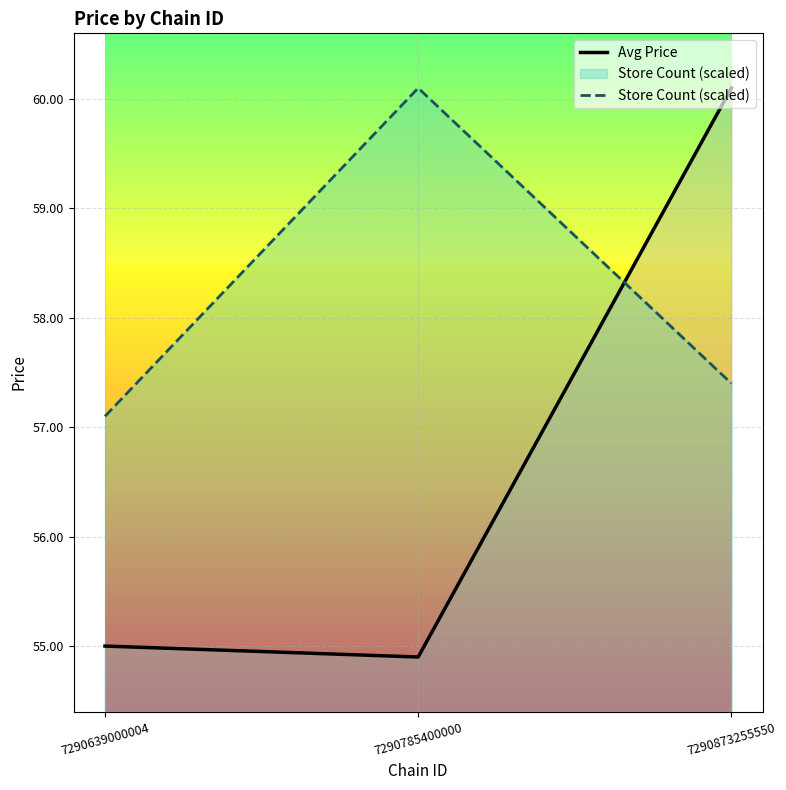

Rank the series at 7290873255550 from lowest to highest value.

Store Count (scaled), Avg Price